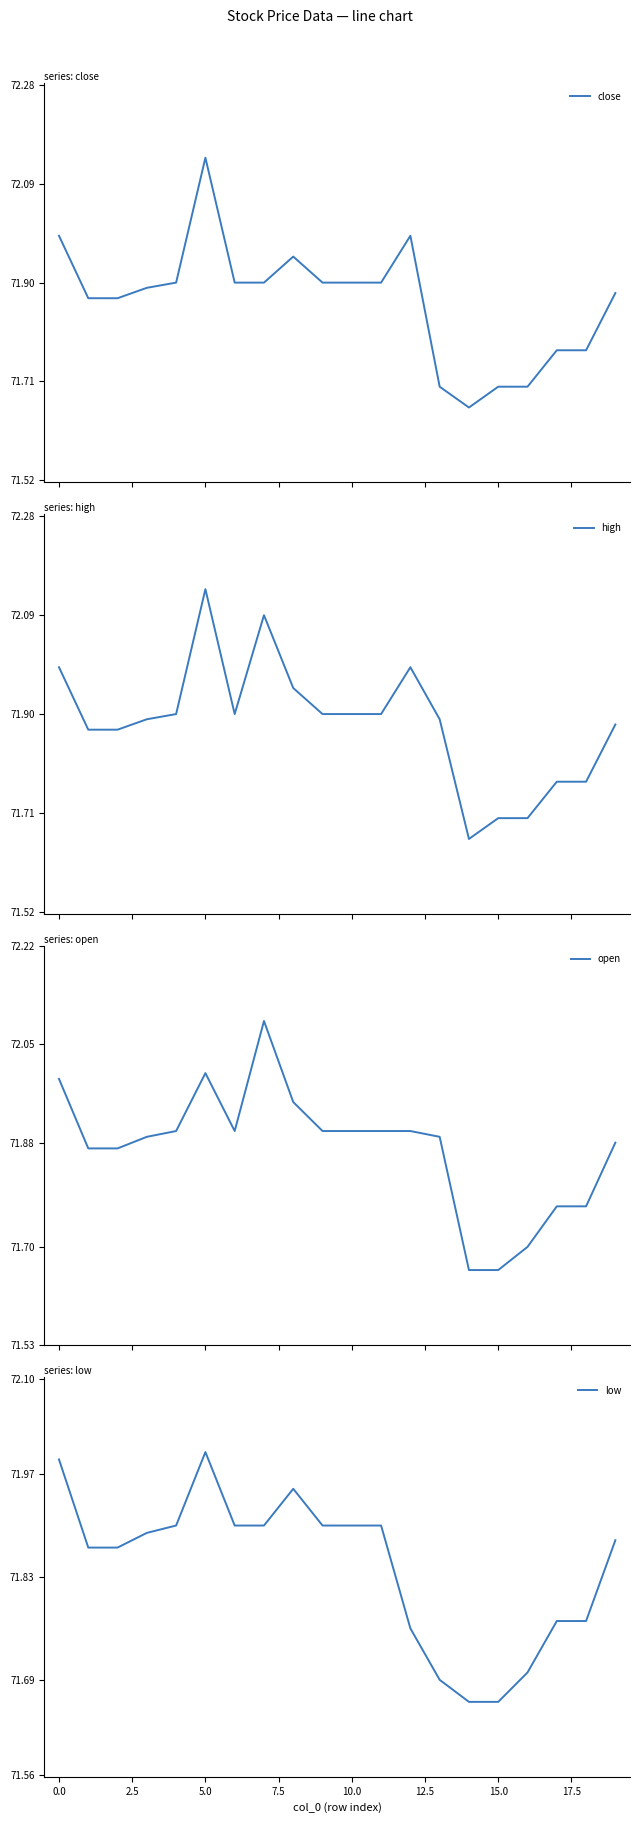

List the series in order of their peak value, lowest first.

low, open, close, high